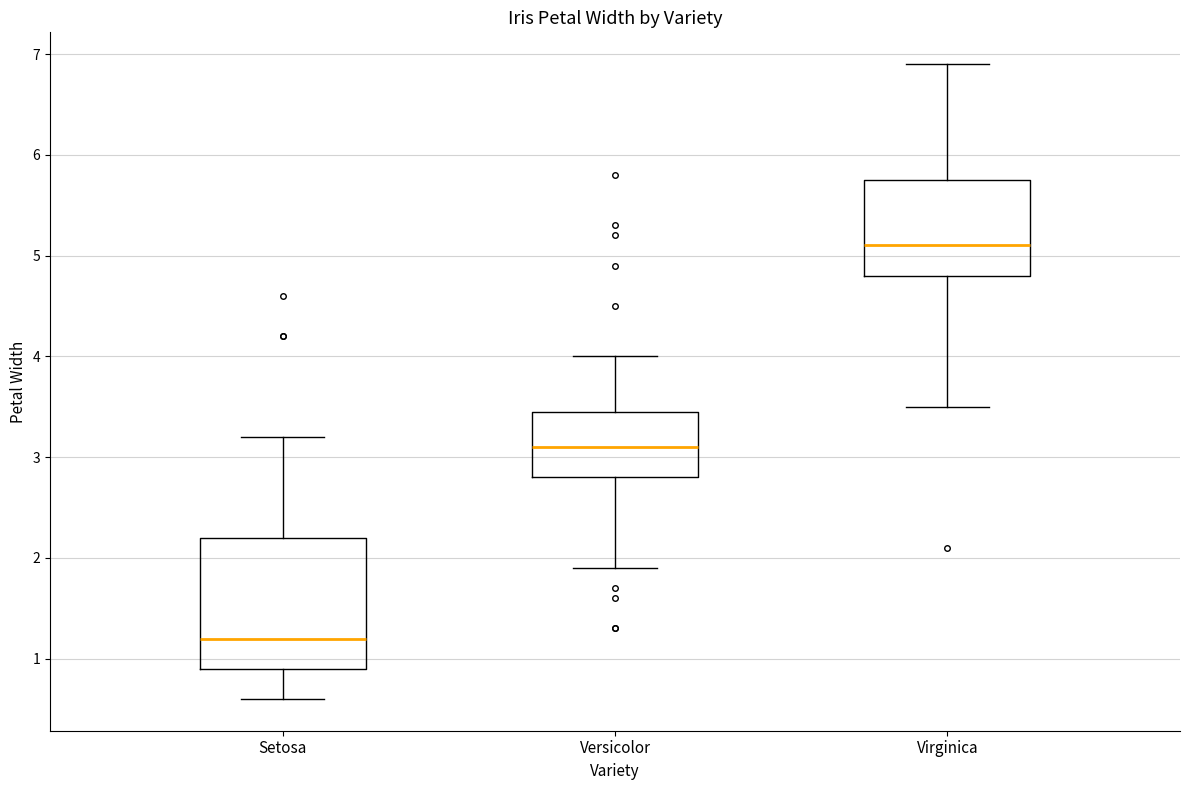

Reading left to right, read every box against the y-axis: the position of its median line, the range the box covers, and the ends of its whiskers. The values are not printed on the chart, so give them approximately, as read against the axis.

Setosa: median 1.2, box 0.9 to 2.2, whiskers 0.6 to 3.2
Versicolor: median 3.1, box 2.8 to 3.5, whiskers 1.9 to 4.0
Virginica: median 5.1, box 4.8 to 5.8, whiskers 3.5 to 6.9